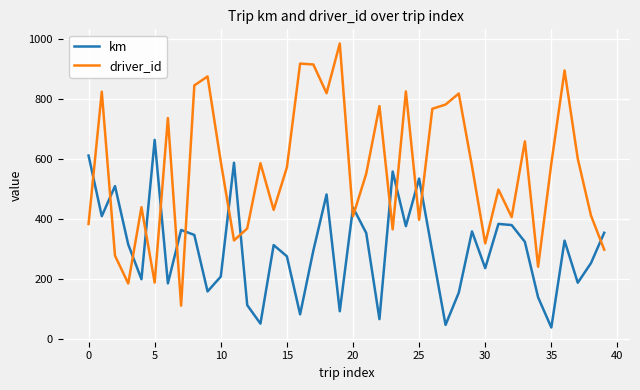

What is the greatest value displayed?

986.0